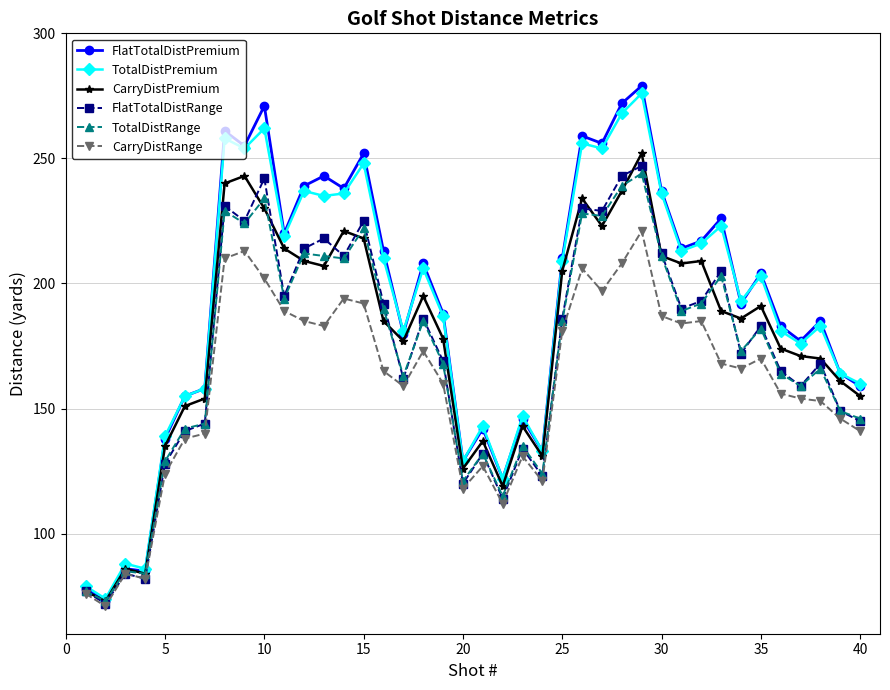

List the series in order of their peak value, lowest first.

CarryDistRange, TotalDistRange, FlatTotalDistRange, CarryDistPremium, TotalDistPremium, FlatTotalDistPremium